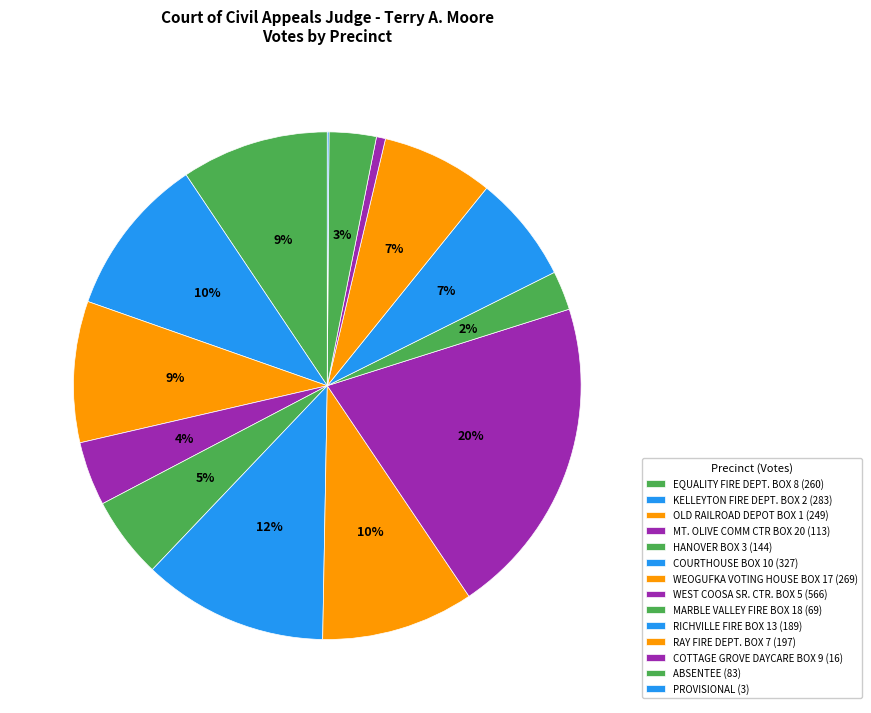

To the nearest percent, what portion does OLD RAILROAD DEPOT BOX 1 represent?

9%